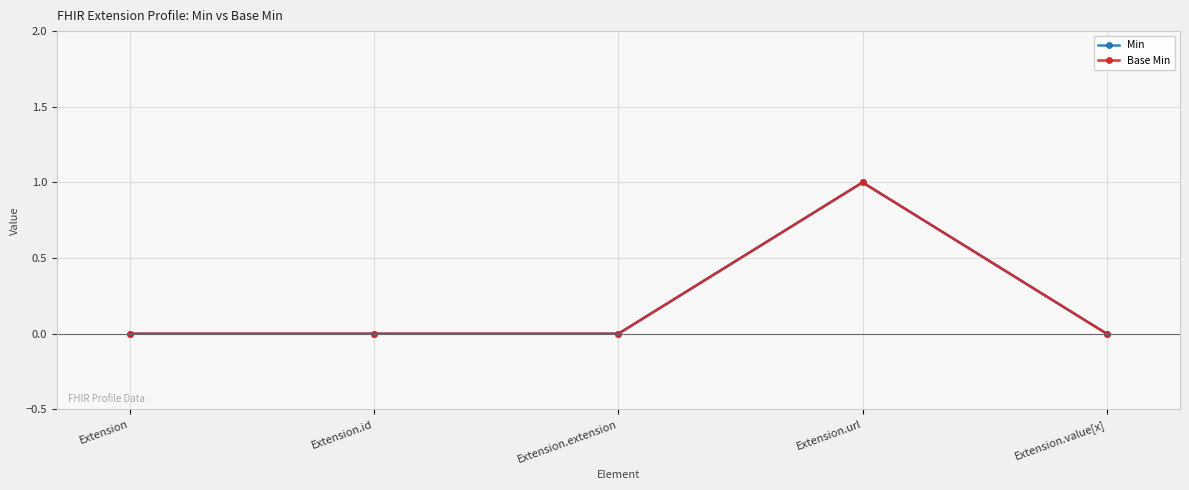

True or false: Base Min and Min intersect in this chart.

False